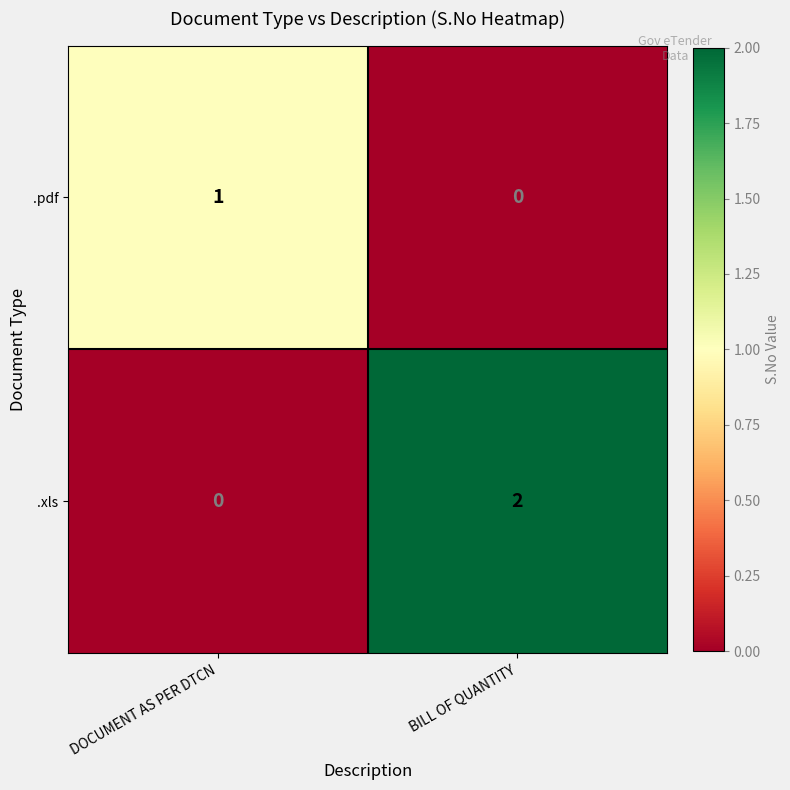

At which category is the sum across all series the highest?

BILL OF QUANTITY